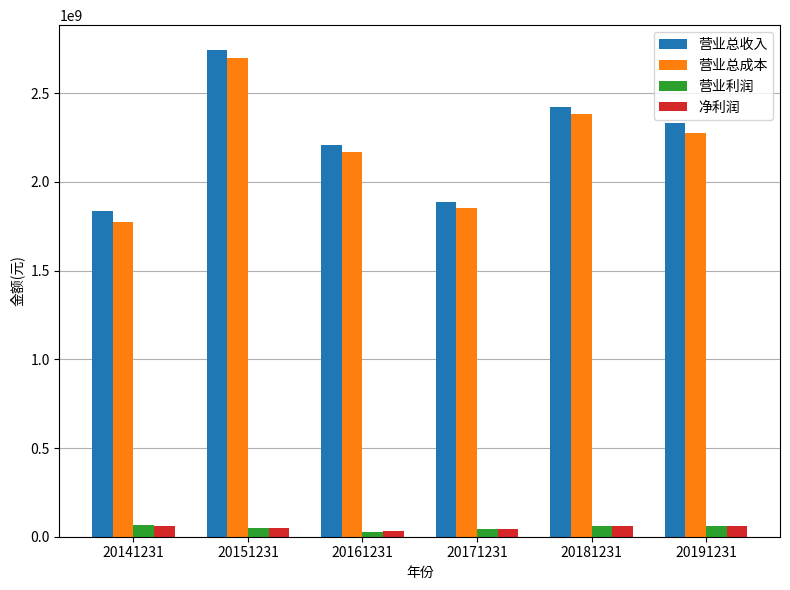

What is the difference between the highest and lowest values at 20161231?

2183593138.1